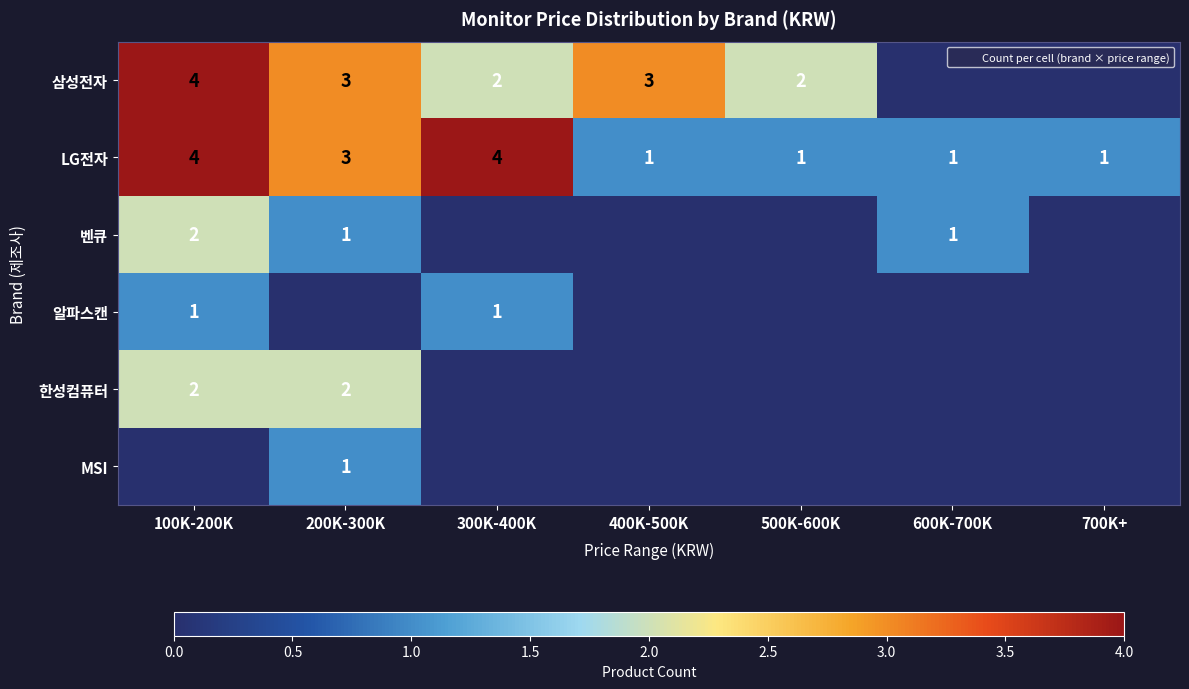

Rank the series at 700K+ from highest to lowest value.

LG전자, 삼성전자, 벤큐, 알파스캔, 한성컴퓨터, MSI